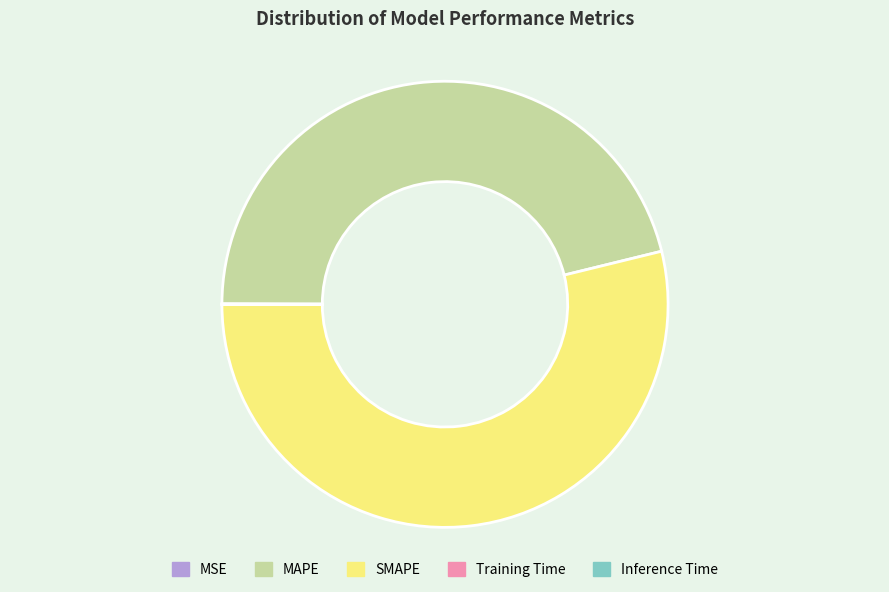

The SMAPE slice represents 54% of the pie. True or false?

True